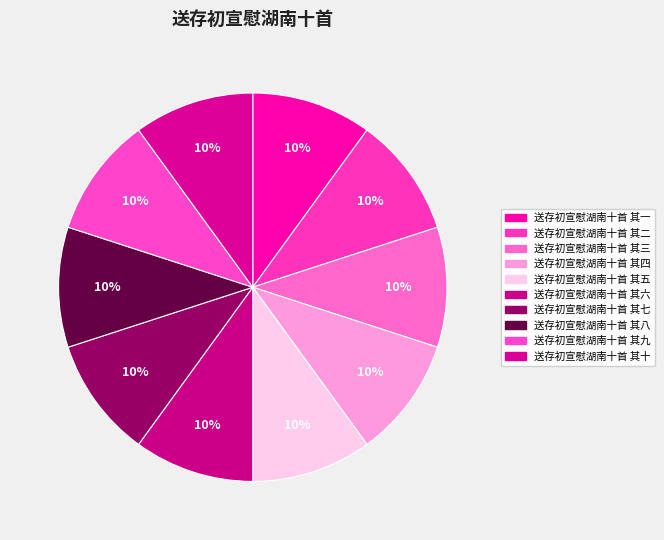

Count the number of slices in the pie.

10